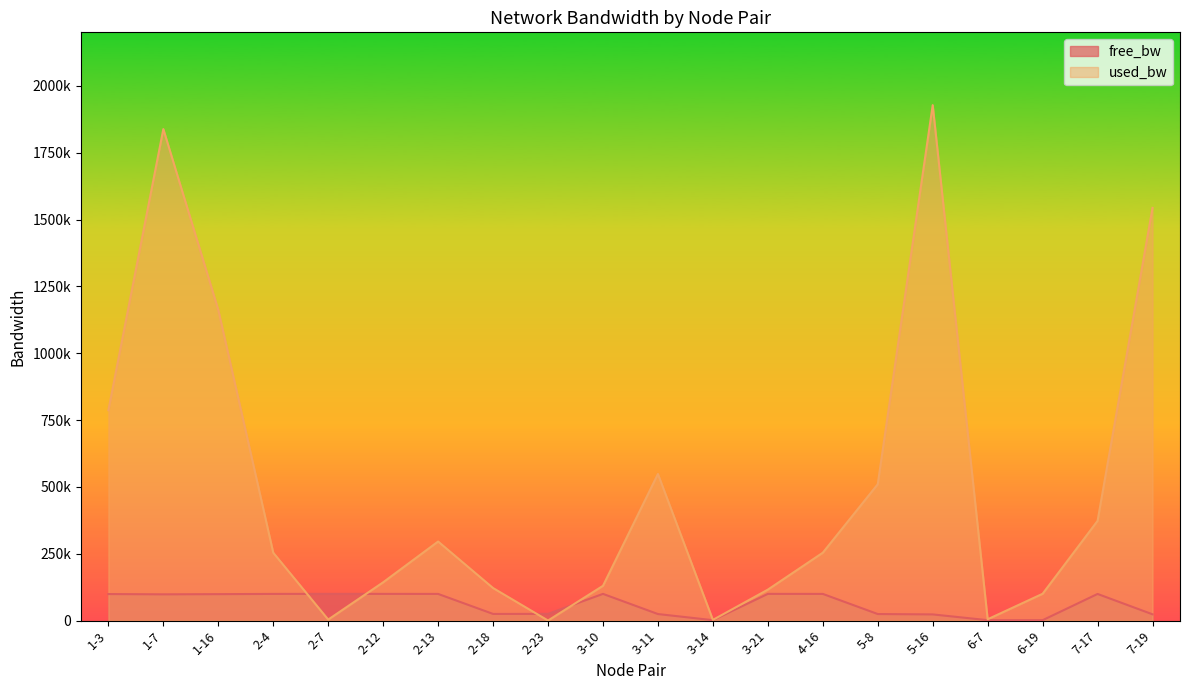

Between 7-19 and 6-19, which is larger?

7-19